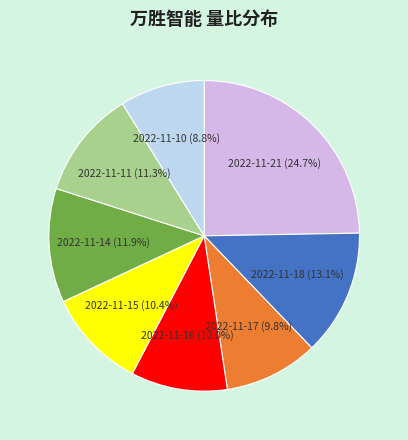

How many slices are in this pie chart?

8